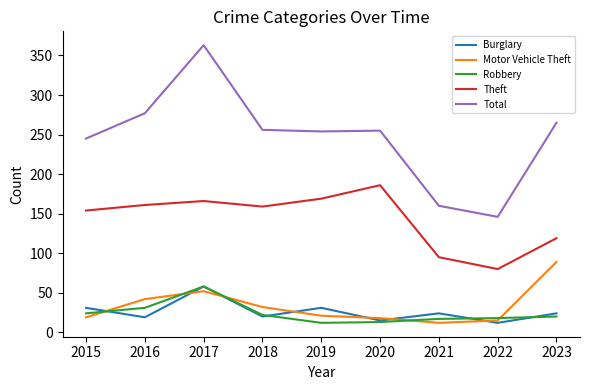

Is the value of Robbery at 2022 greater than the value of Total at 2021?

No